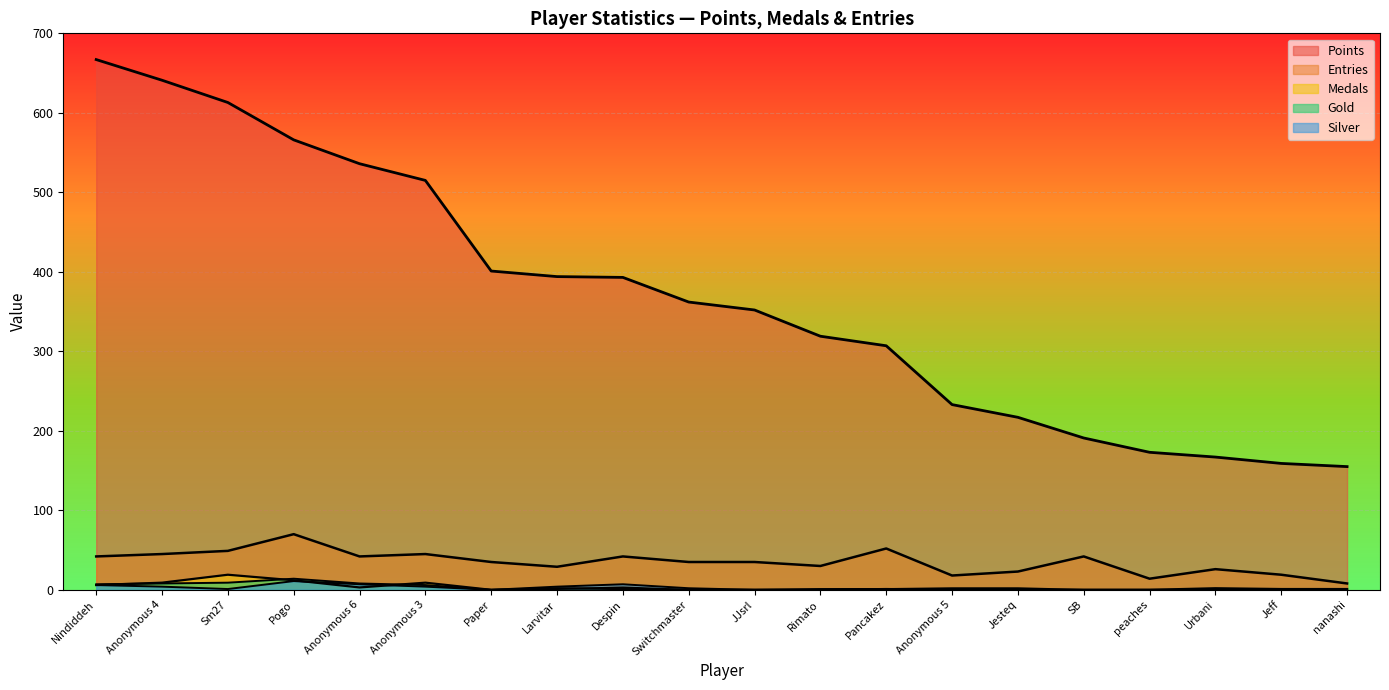

How many distinct data groups are displayed?

5